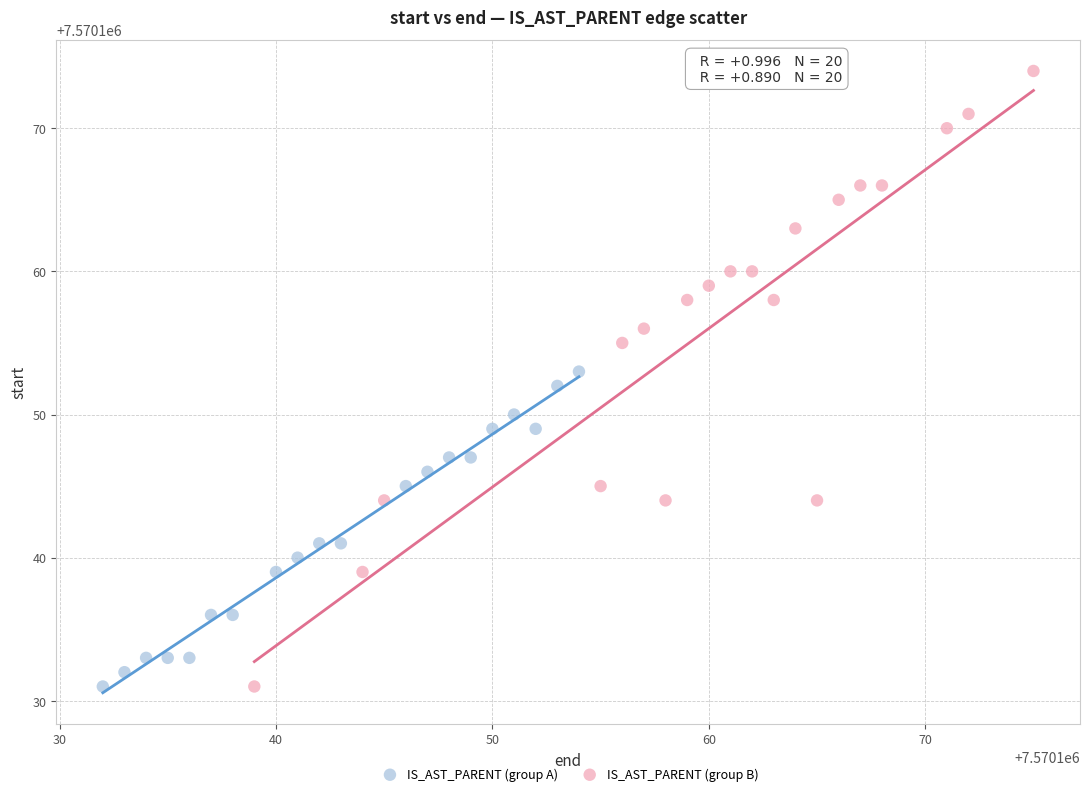

What are all the series names shown in the legend?

IS_AST_PARENT (group A), IS_AST_PARENT (group B)